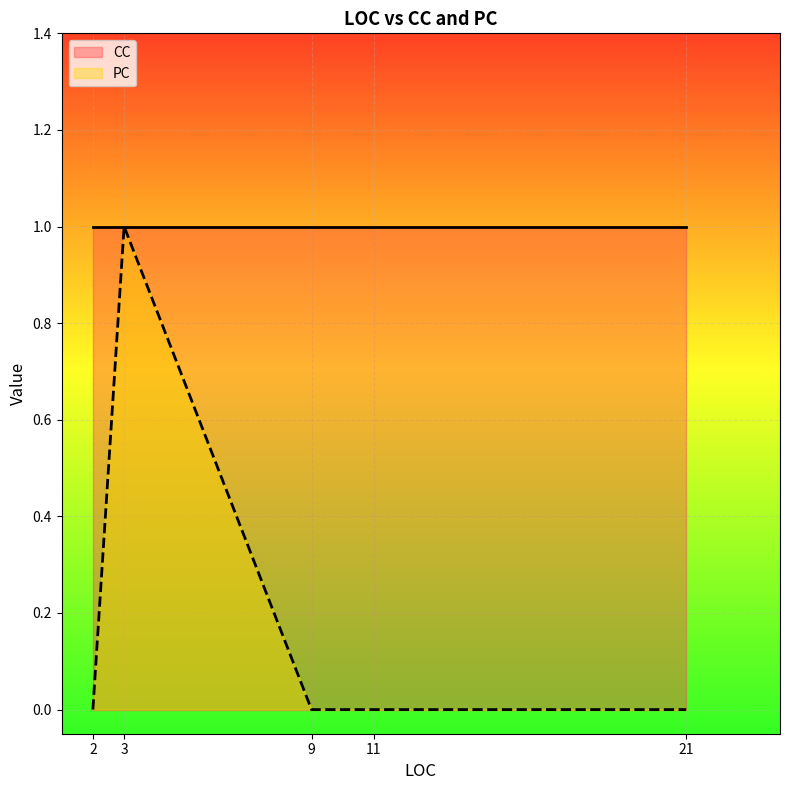

True or false: CC has more than 0 interior local peaks.

False